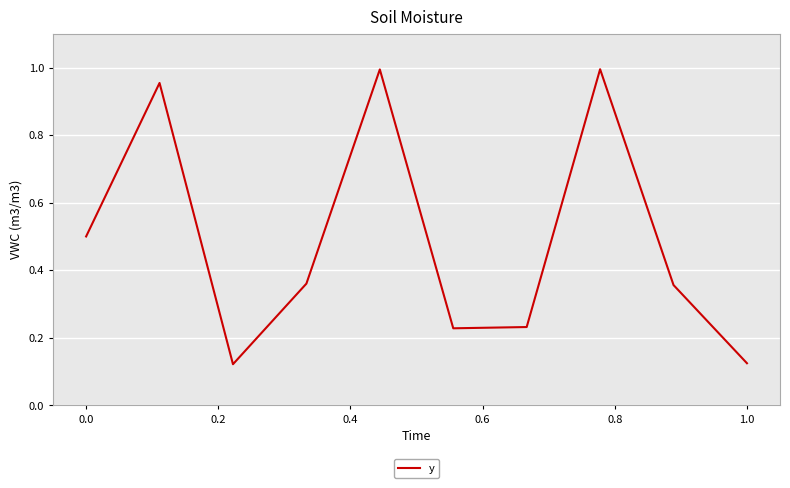

Reading right to left, transcribe all the data shown in this chart.

0.1	0.4	1.0	0.2	0.2	1.0	0.4	0.1	1.0	0.5